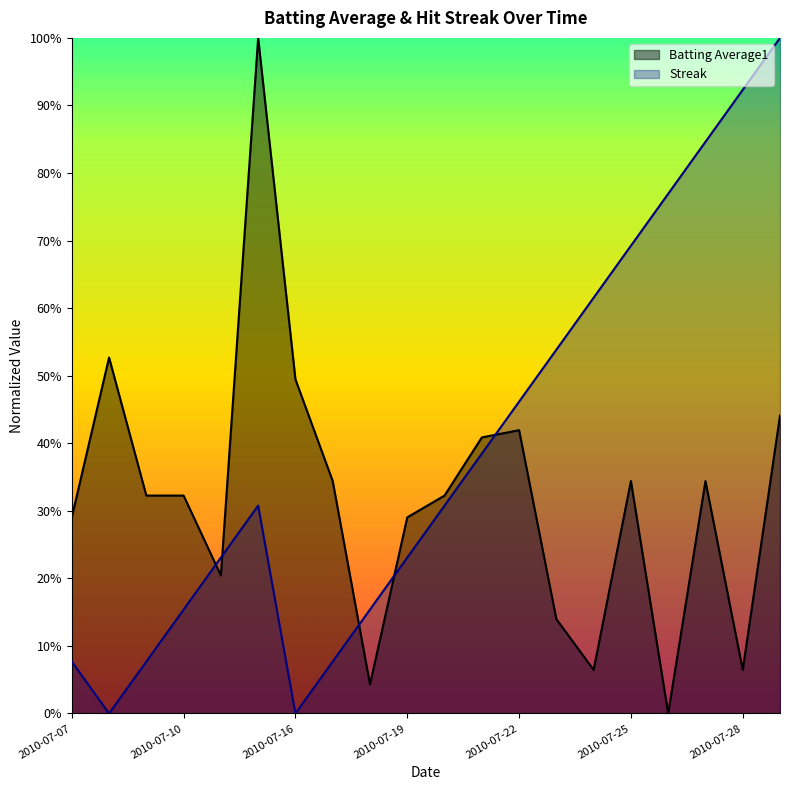

What are all the series names shown in the legend?

Batting Average1, Streak